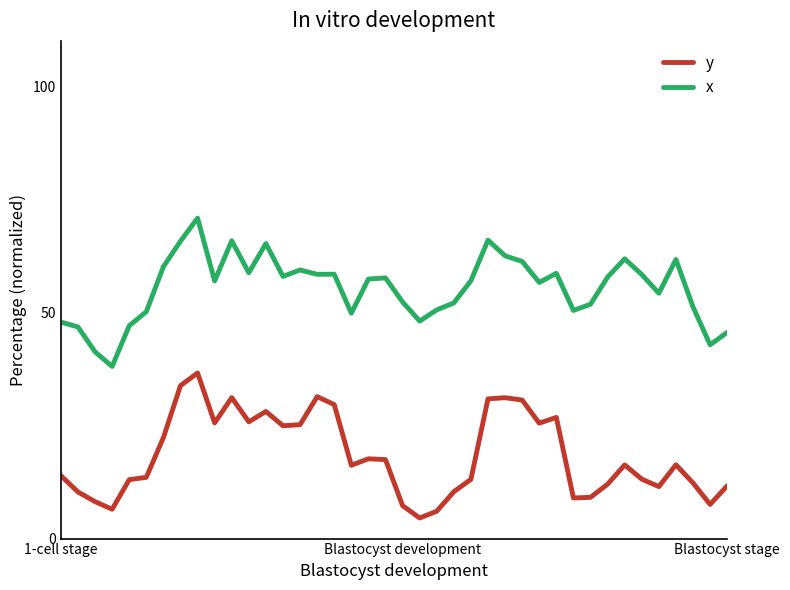

What is the maximum value for y?

36.6